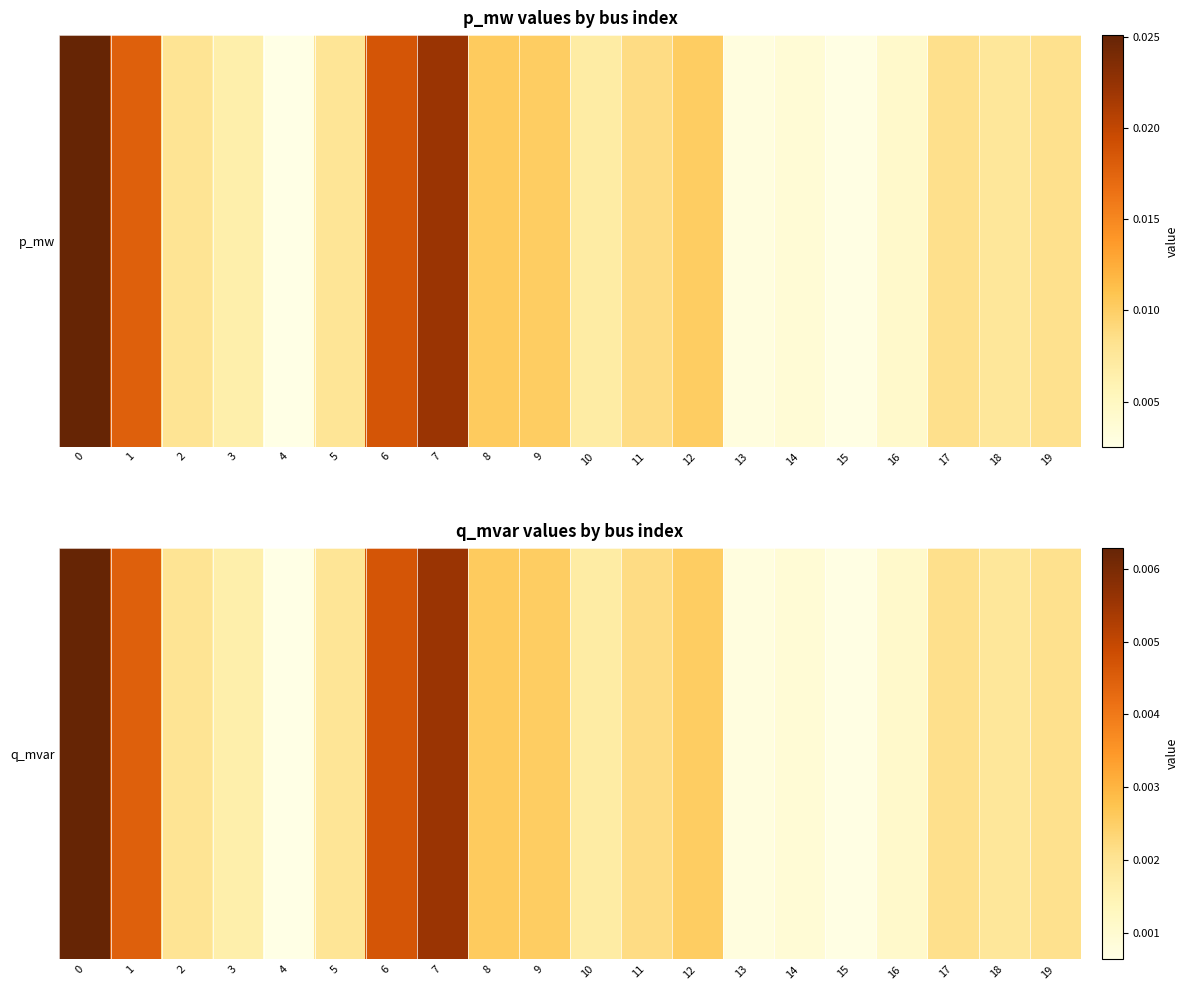

Where is the data nearest to the value 0?

4